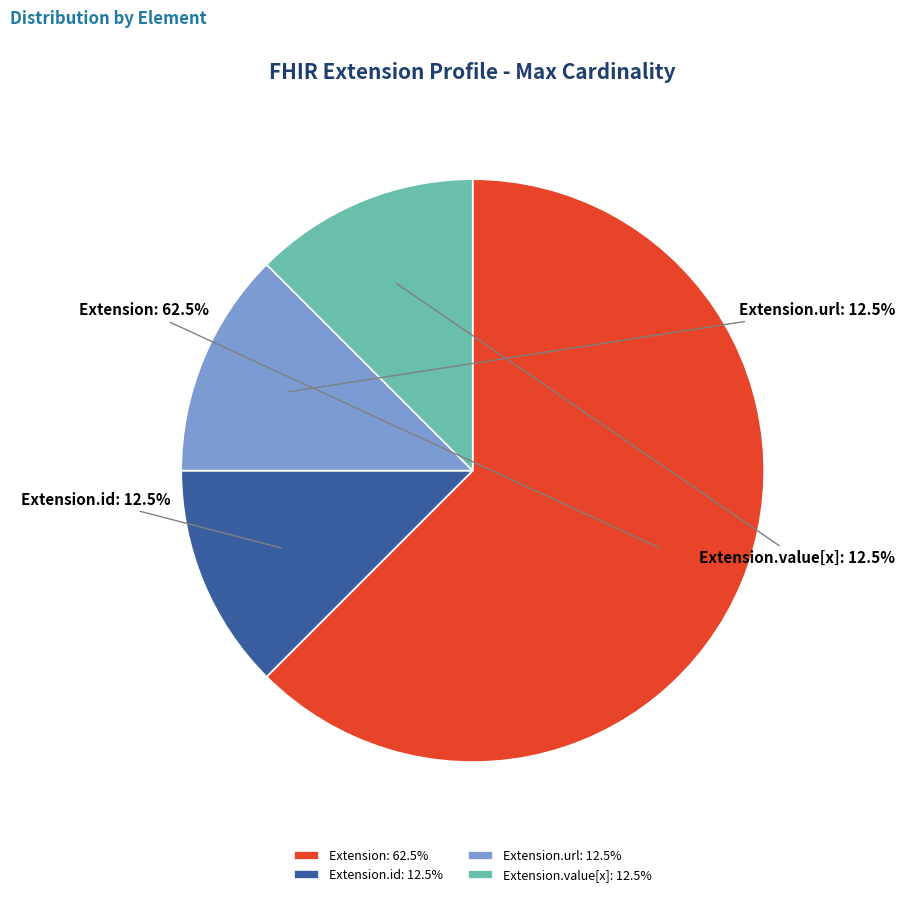

Does Extension.url represent more than half of the total?

No